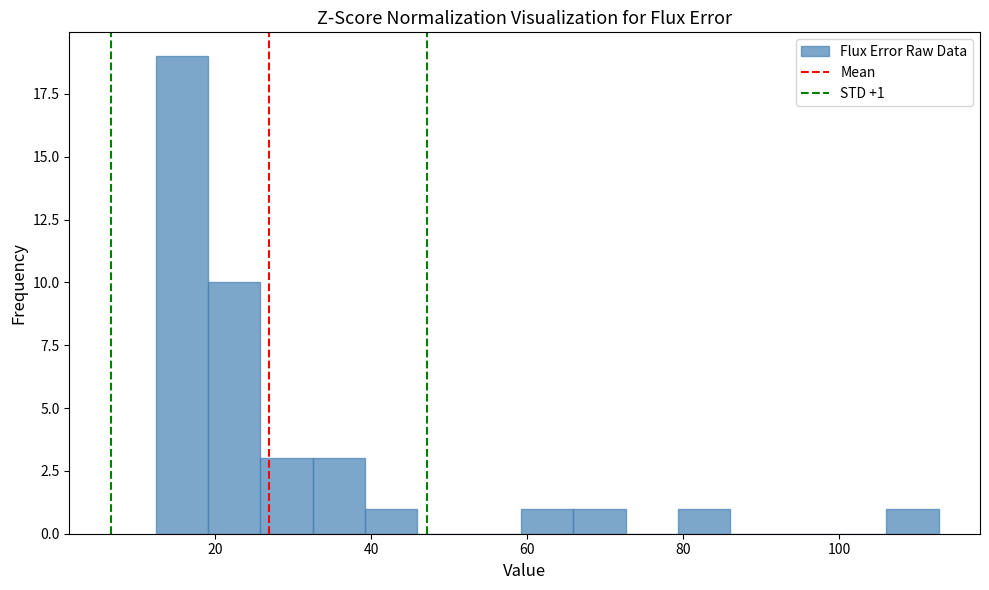

Read against the x-axis, roughly where is the centre of the tallest bar?

16